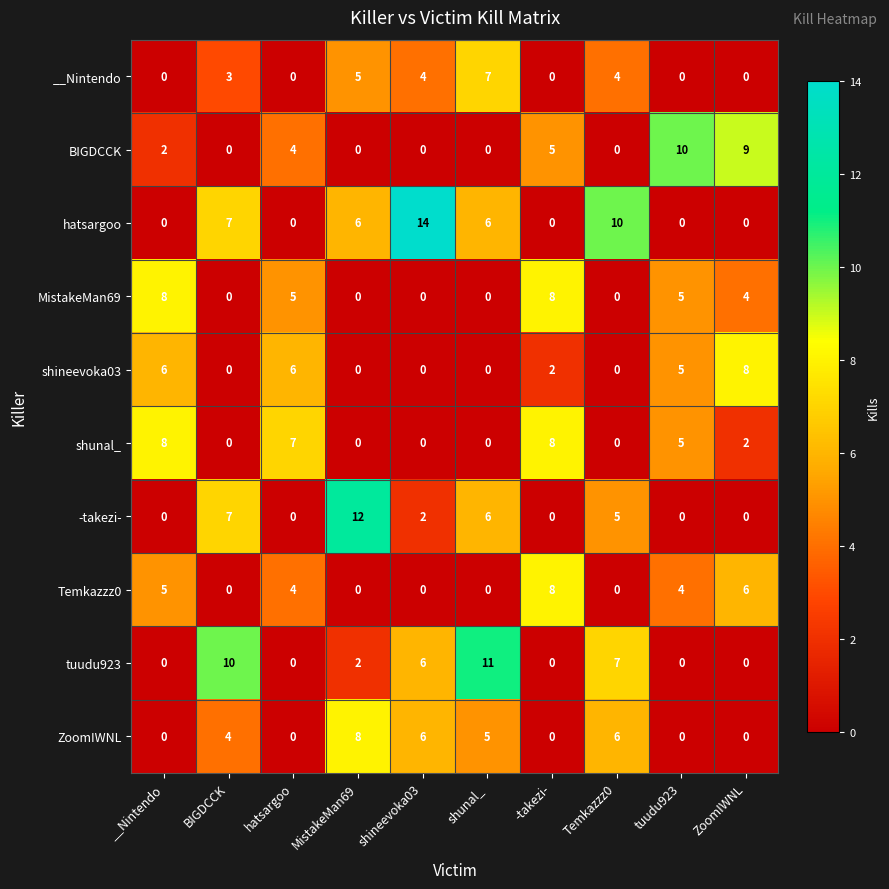

Is it true that BIGDCCK equals 6 at BIGDCCK?

False